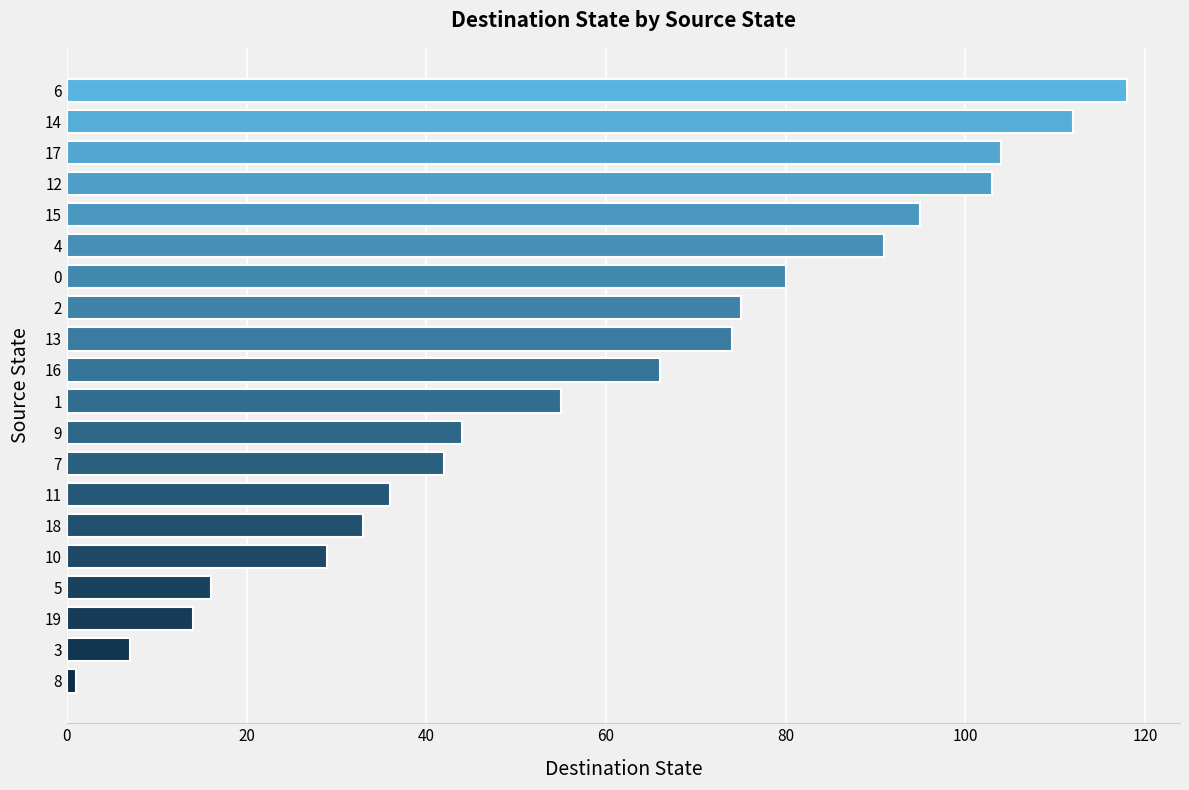

What is the minimum value shown in the chart?

1